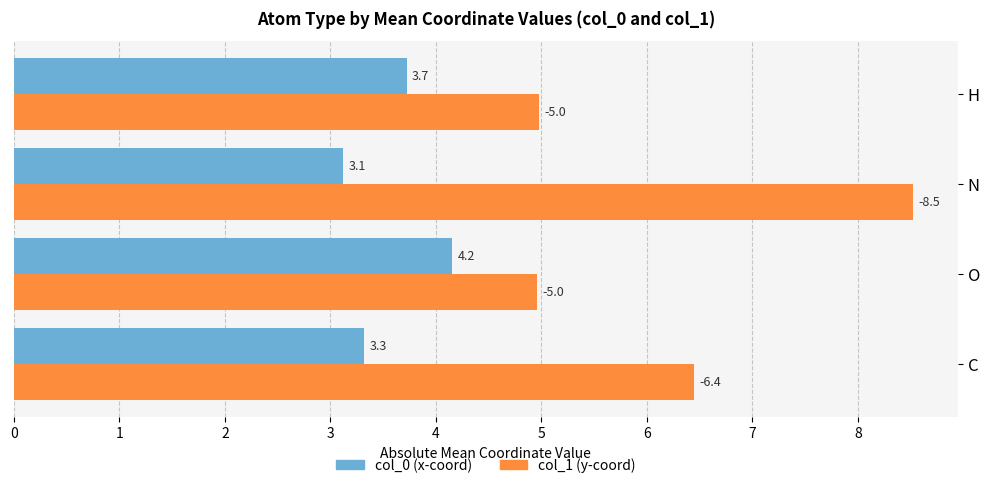

Which label corresponds to the smallest value in the chart?

N